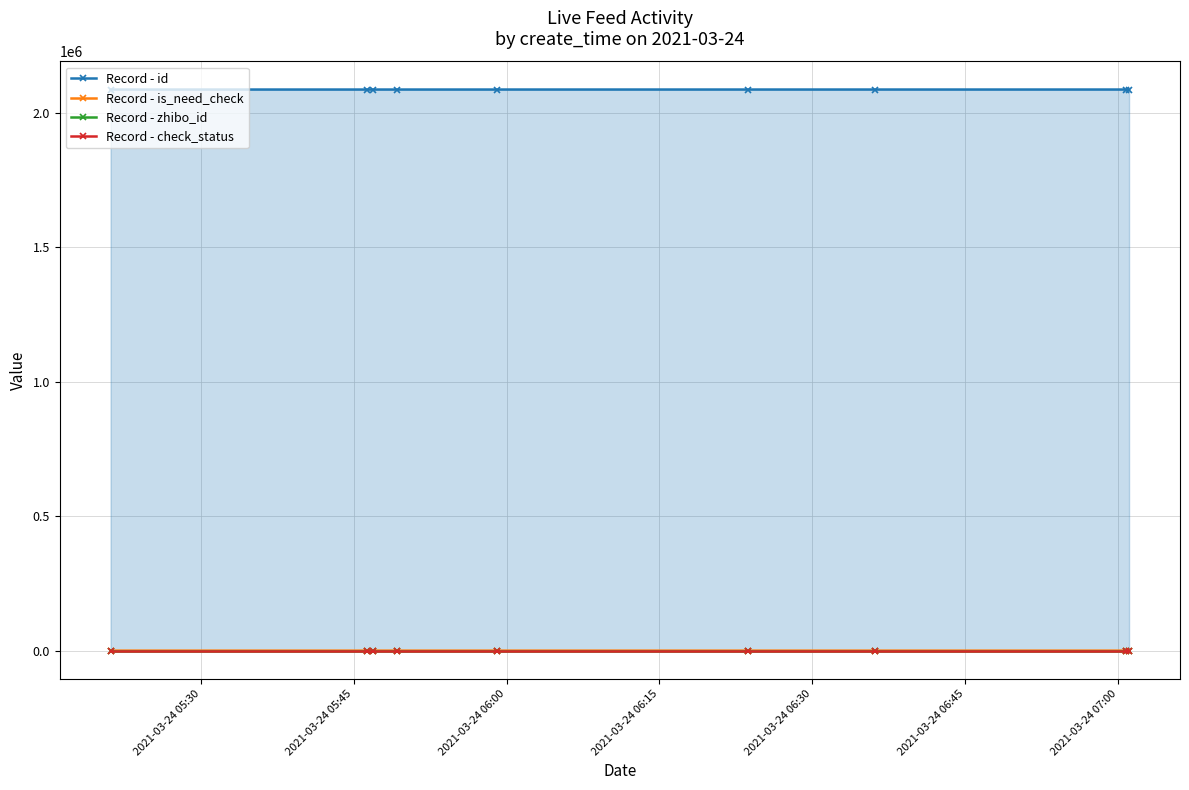

How many categories are shown in the chart?

9